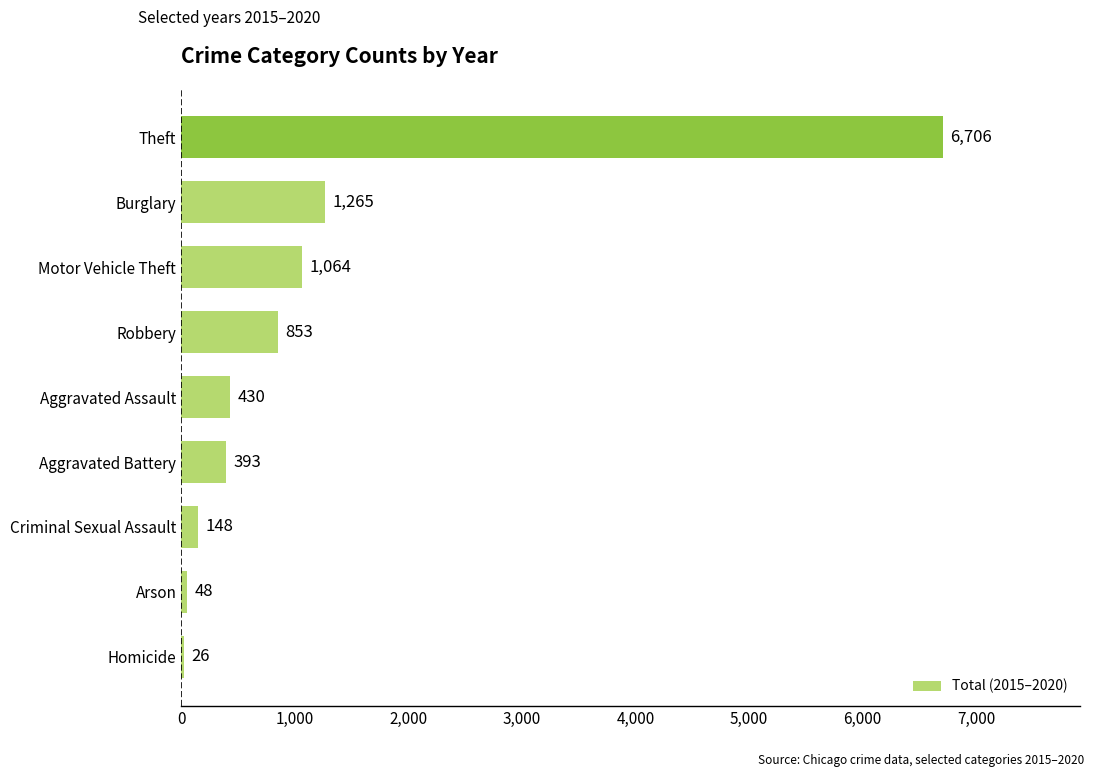

What is the average value?

1215